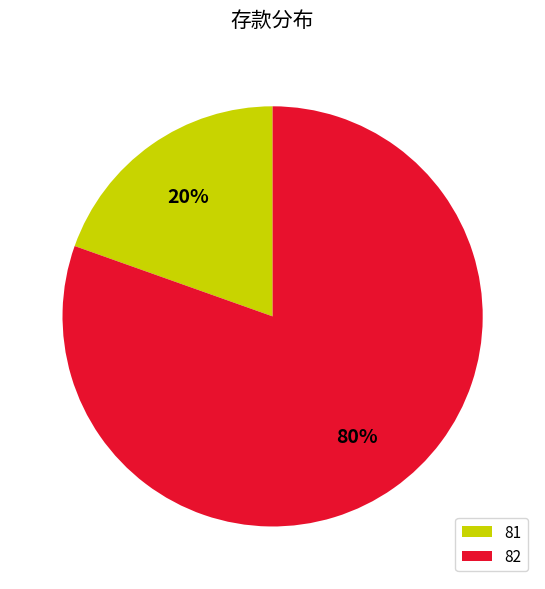

To the nearest percent, what is the average slice percentage?

50%